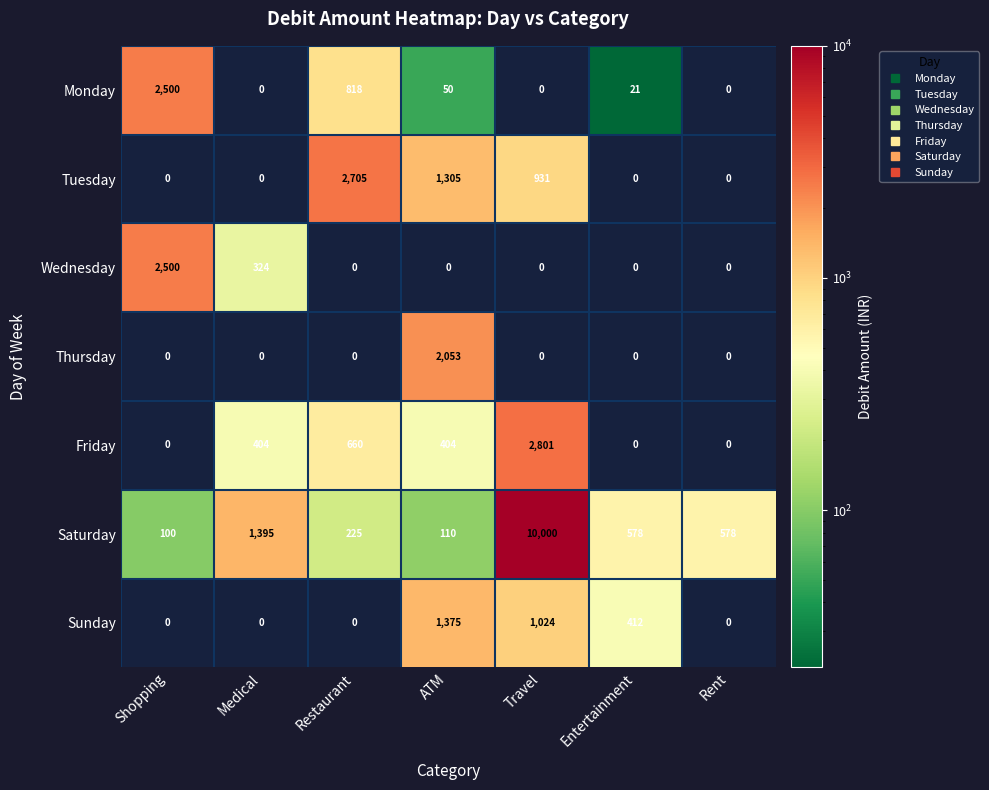

What is the difference between the Monday values at Medical and Shopping?

2500